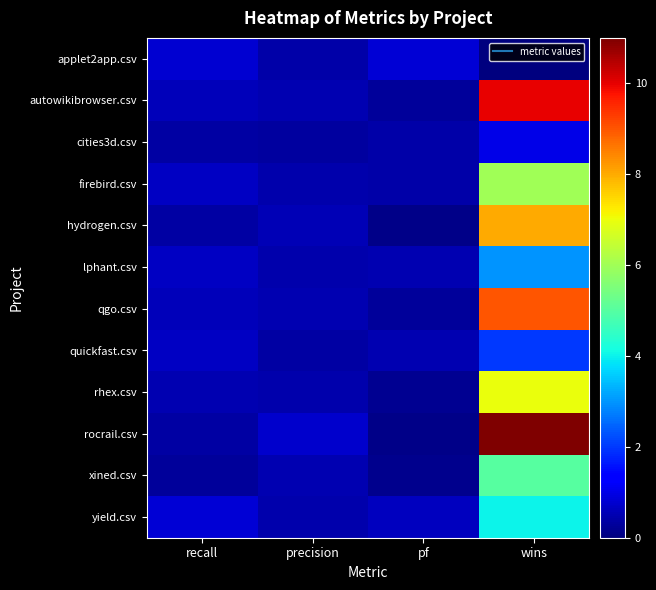

Reading left to right, what are all the values shown in this chart?

applet2app.csv: recall=0.8	precision=0.4	pf=0.8	wins=0.0
autowikibrowser.csv: recall=0.6	precision=0.5	pf=0.3	wins=10.0
cities3d.csv: recall=0.4	precision=0.3	pf=0.4	wins=1.0
firebird.csv: recall=0.7	precision=0.5	pf=0.4	wins=6.0
hydrogen.csv: recall=0.3	precision=0.5	pf=0.1	wins=8.0
lphant.csv: recall=0.7	precision=0.5	pf=0.5	wins=3.0
qgo.csv: recall=0.6	precision=0.5	pf=0.3	wins=9.0
quickfast.csv: recall=0.7	precision=0.4	pf=0.5	wins=2.0
rhex.csv: recall=0.5	precision=0.5	pf=0.2	wins=7.0
rocrail.csv: recall=0.4	precision=0.8	pf=0.1	wins=11.0
xined.csv: recall=0.3	precision=0.5	pf=0.2	wins=5.0
yield.csv: recall=0.9	precision=0.4	pf=0.6	wins=4.0